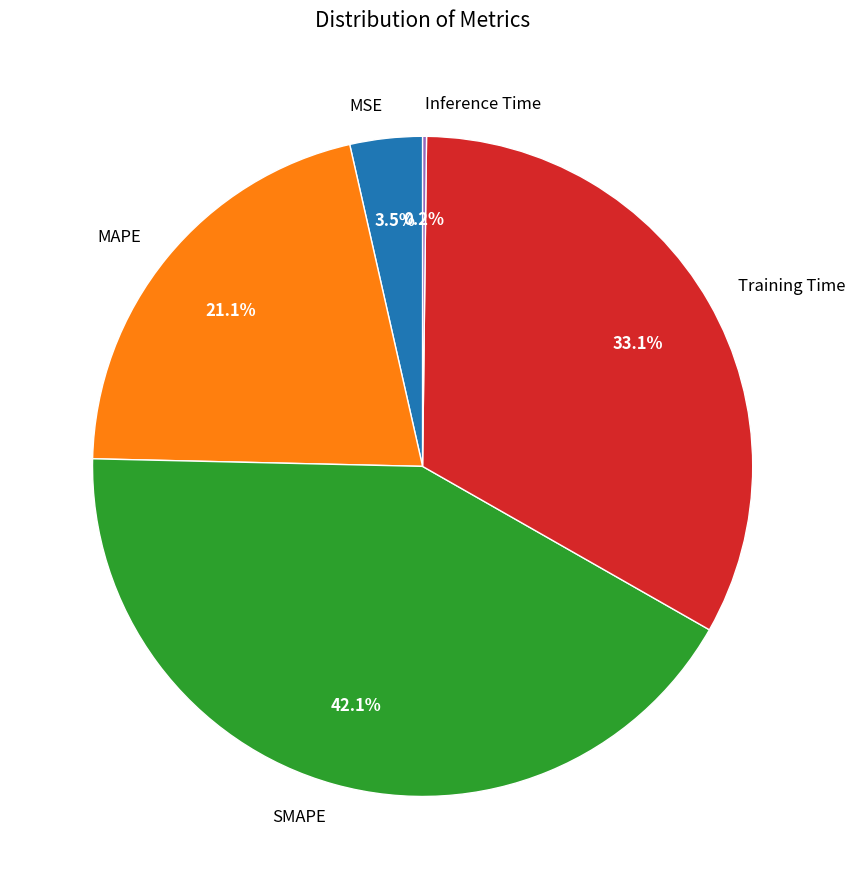

What percentage is the SMAPE slice, to the nearest percent?

42%